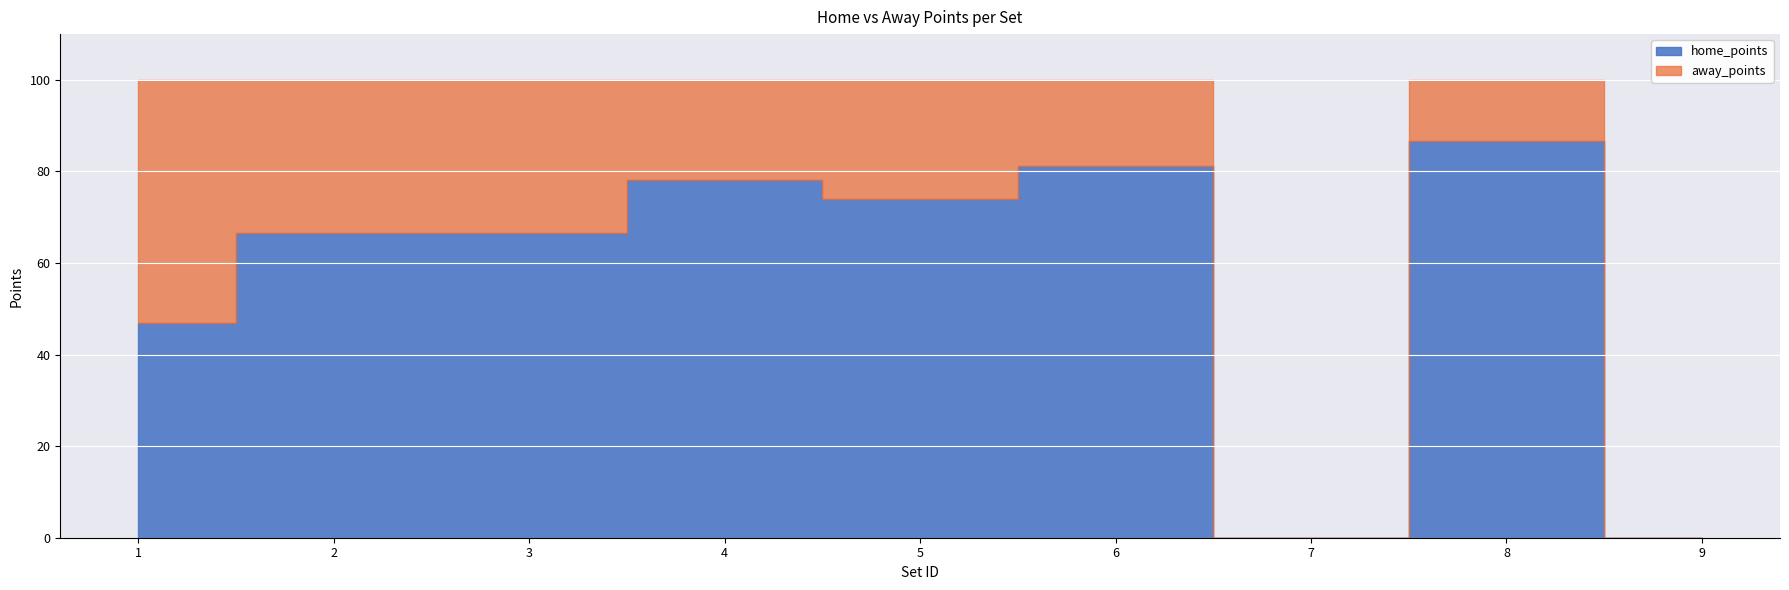

Rank the series by their average value, from lowest to highest.

away_points, home_points